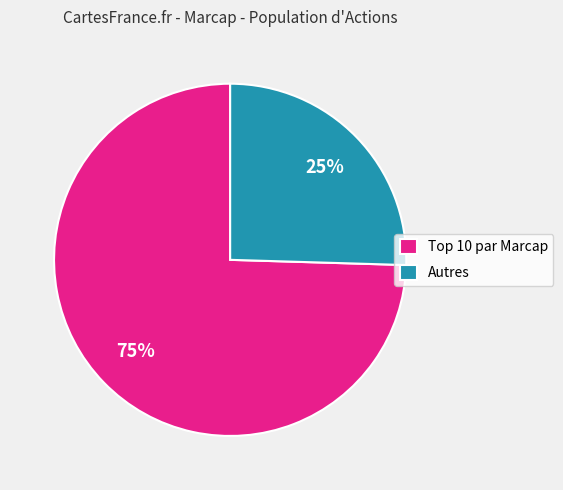

Is there any slice that represents more than half of the pie?

Yes